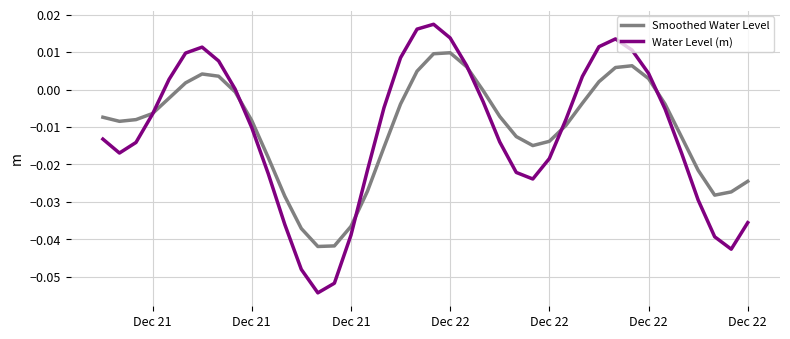

How many interior local valleys does the Water Level (m) series have?

4